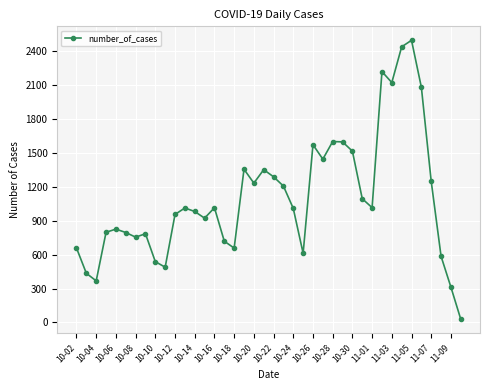

True or false: there are more than 0 points higher than both neighbors.

True